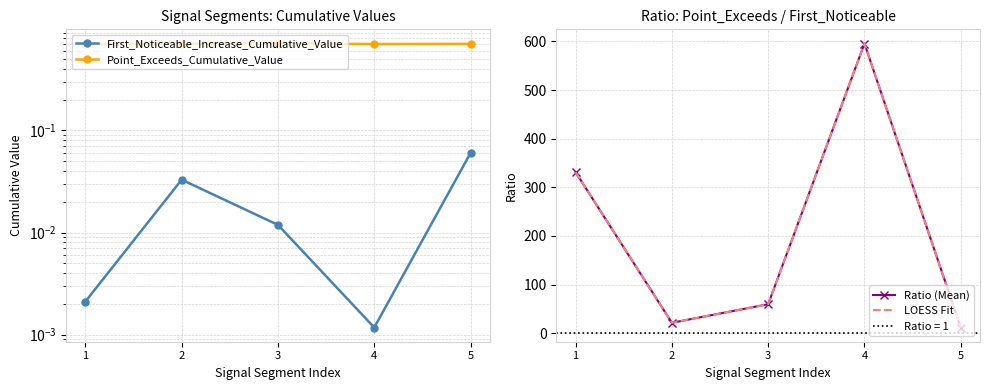

Is the value of Point_Exceeds_Cumulative_Value at 4 greater than the value of Ratio (Mean) at 1?

No